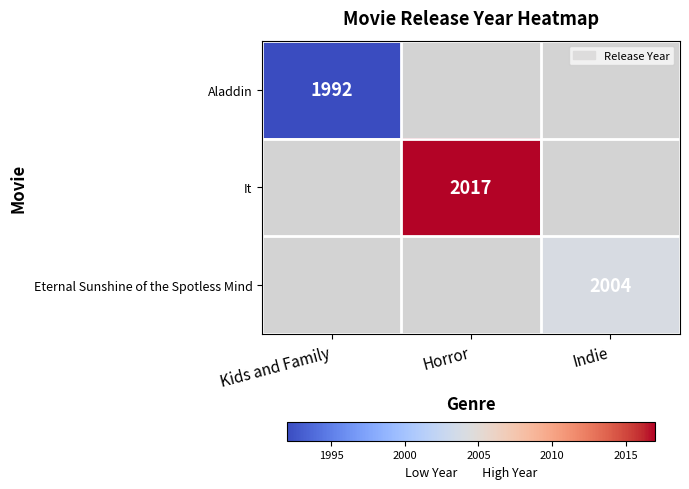

What is the greatest value displayed?

2017.0